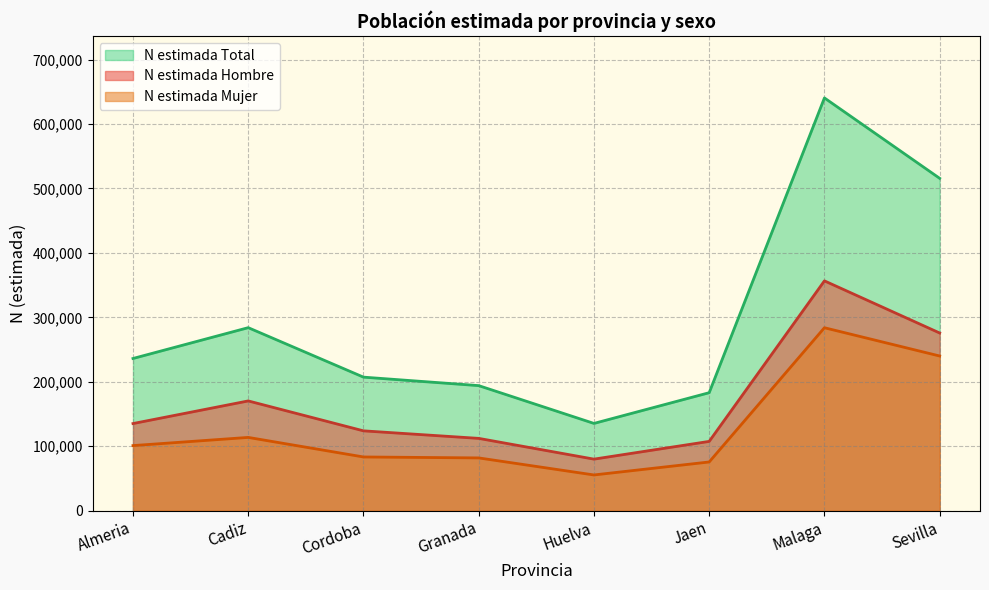

True or false: N estimada Total and N estimada Mujer intersect in this chart.

False